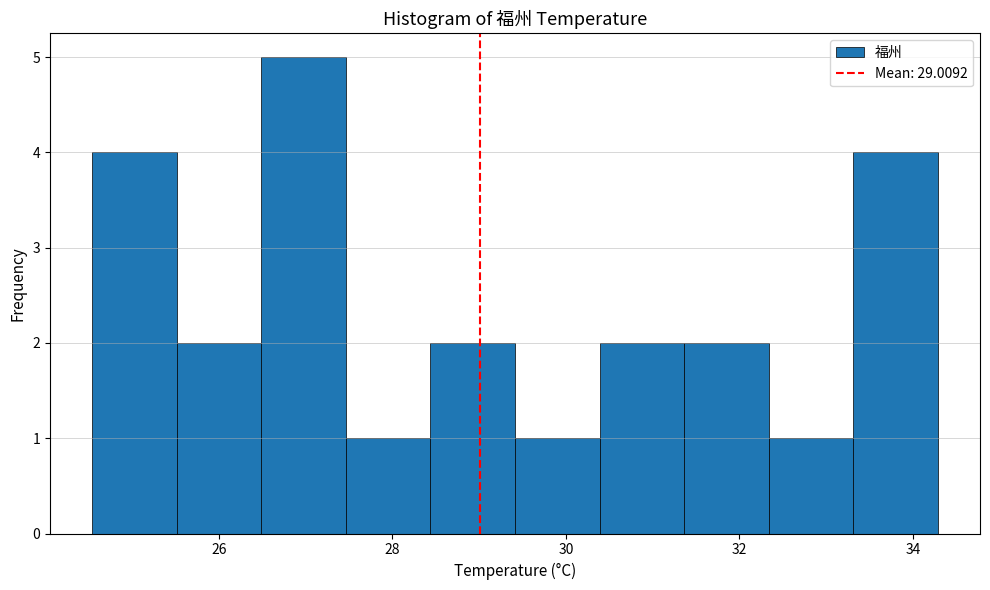

Reading left to right, list every bar in this chart as the range it spans on the x-axis followed by its height. Neither the bar edges nor the heights are printed on the chart, so give them approximately, as read against the axes.

24.6 to 25.6: 4
25.6 to 26.4: 2
26.4 to 27.4: 5
27.4 to 28.4: 1
28.4 to 29.4: 2
29.4 to 30.4: 1
30.4 to 31.4: 2
31.4 to 32.4: 2
32.4 to 33.4: 1
33.4 to 34.2: 4